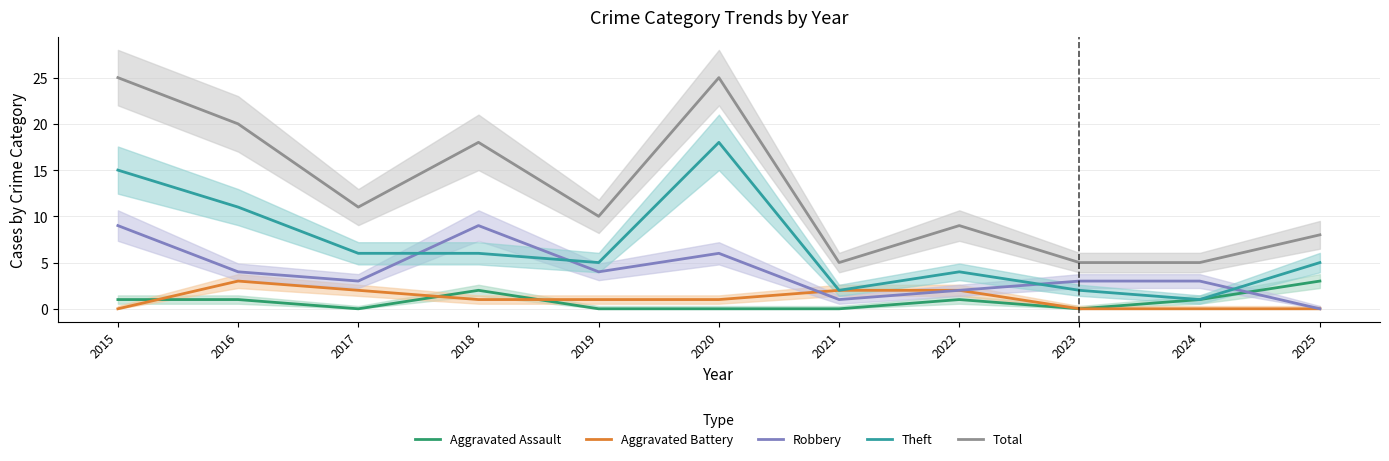

Which series has the widest spread of values?

Total